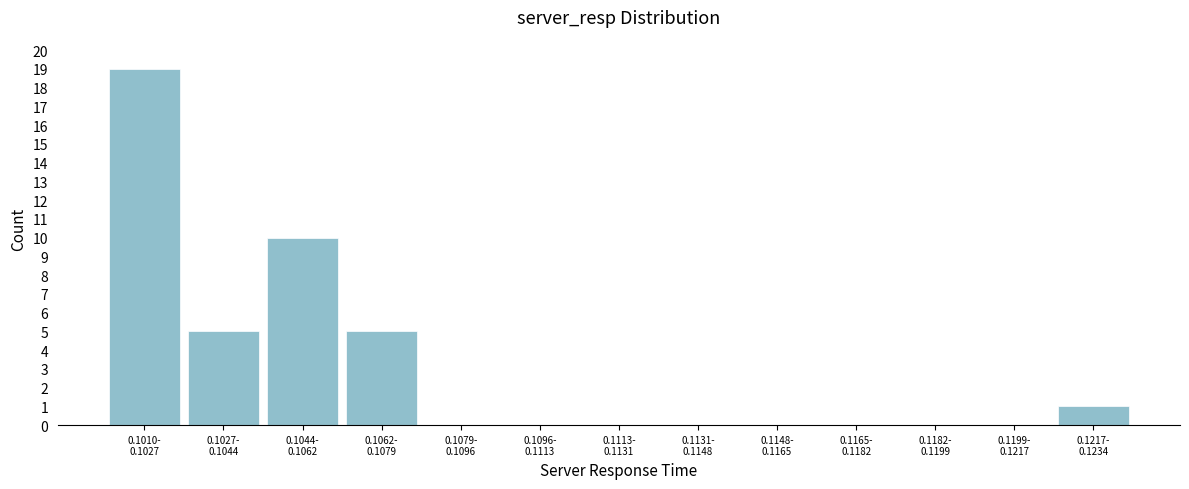

What is the greatest value displayed?

19